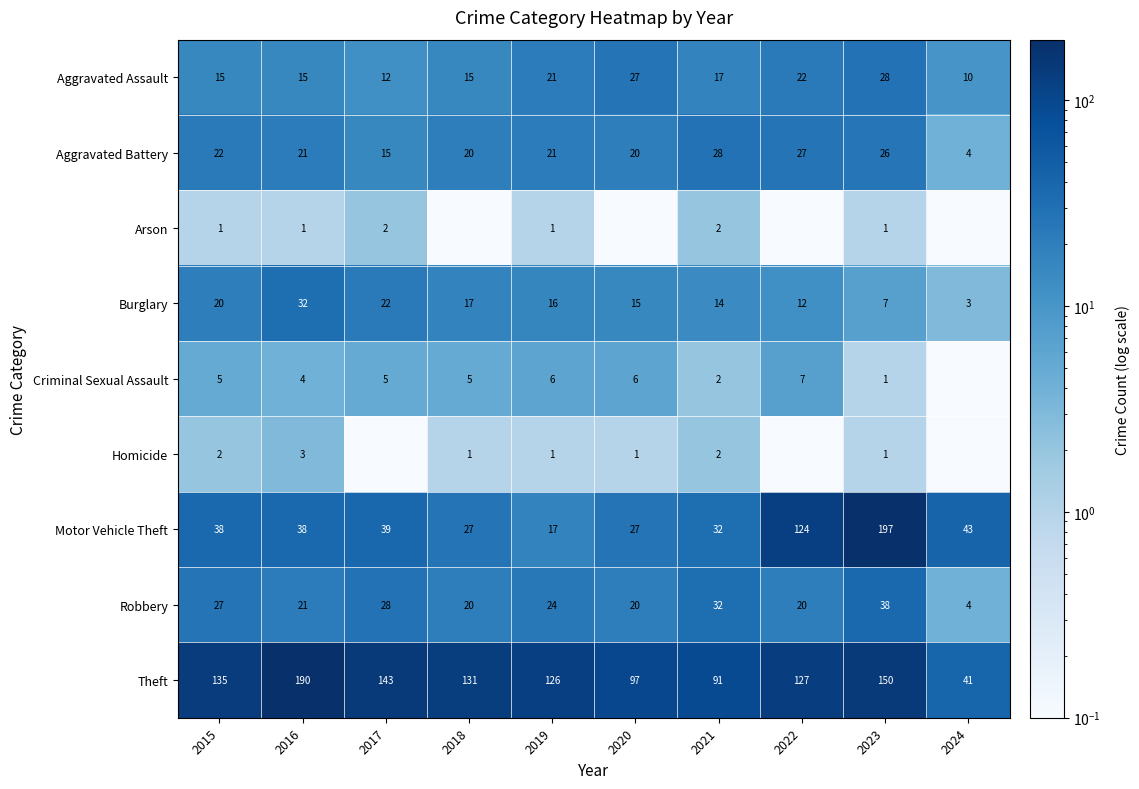

At which category is the sum across all series the highest?

2023